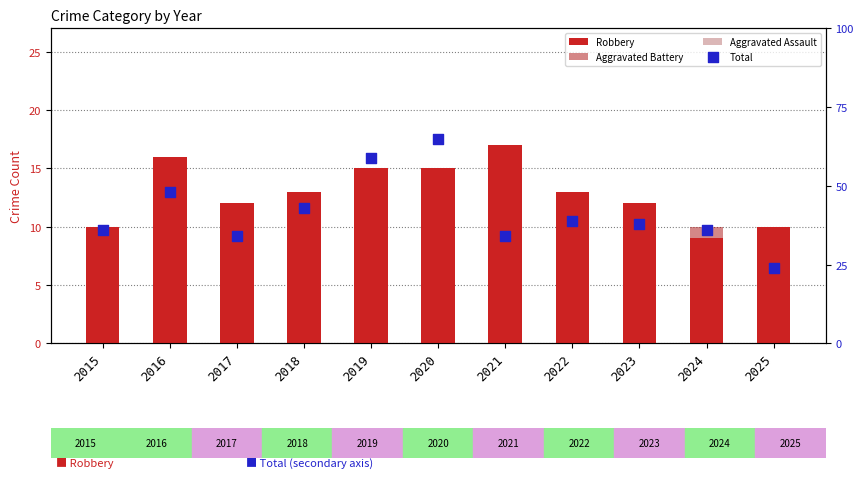

Which series has the largest total across all categories?

Total